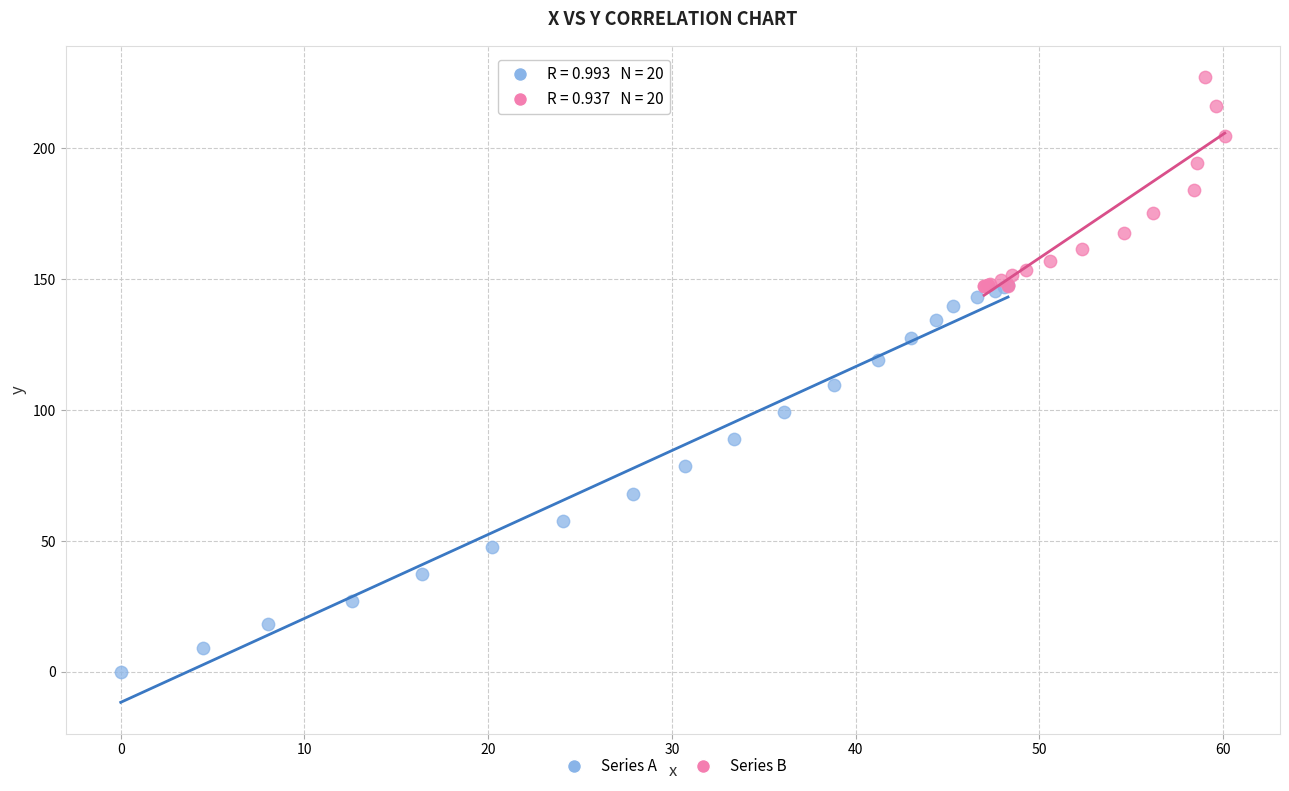

Which series has the largest Y range (max minus min)?

Series A